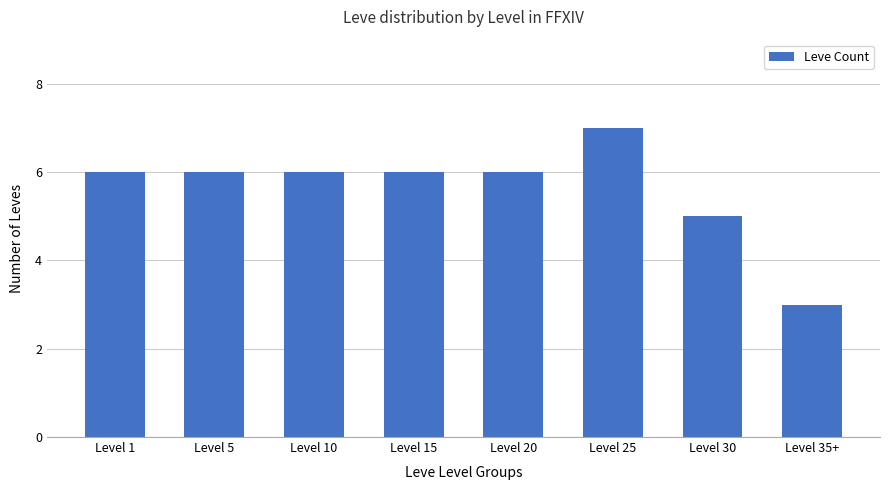

Which has a higher value, Level 30 or Level 25?

Level 25